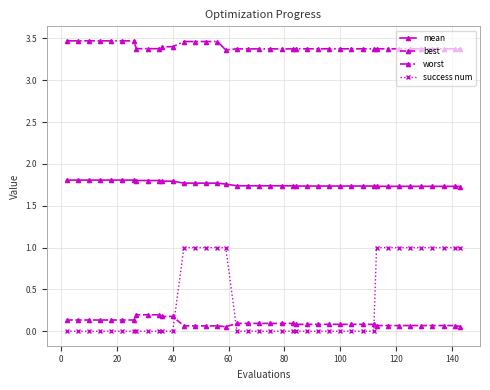

True or false: success num and worst intersect in this chart.

False